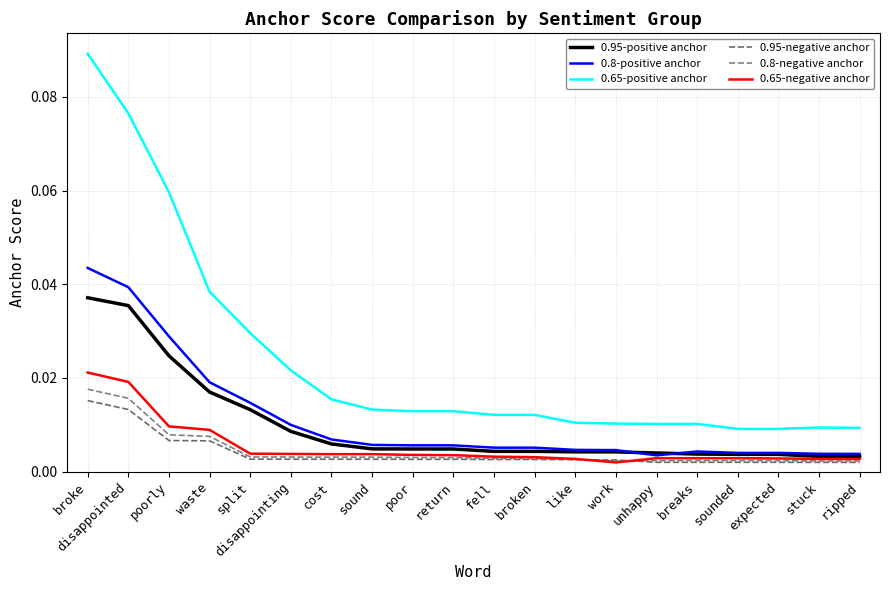

Count the 0.95-negative anchor values in the range 0 to 1.

20